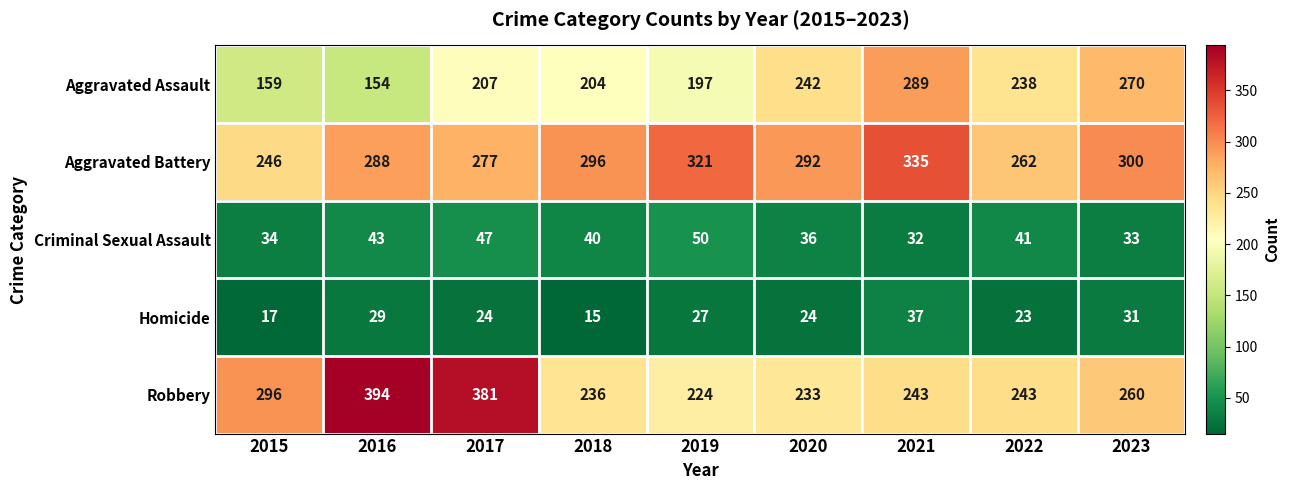

What is the spread (max minus min) of values at 2019?

294